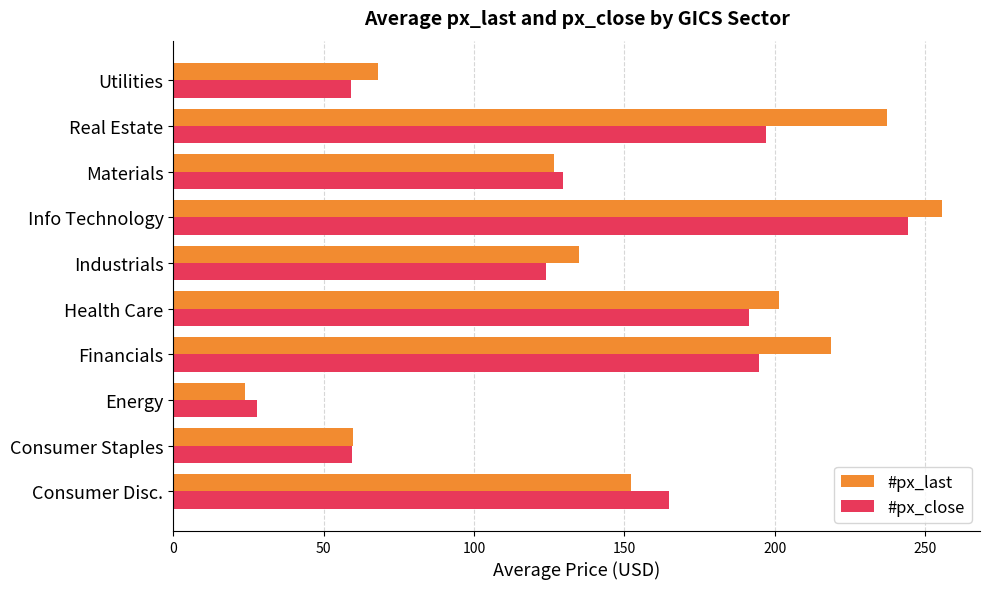

What are all the series names shown in the legend?

#px_last, #px_close